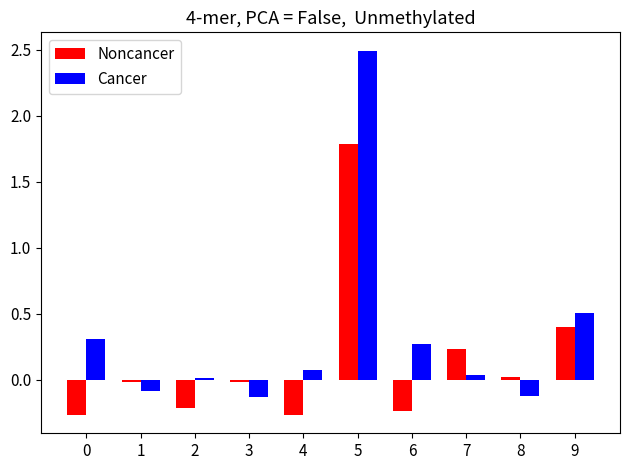

How many data points in Cancer are less than 0?

3